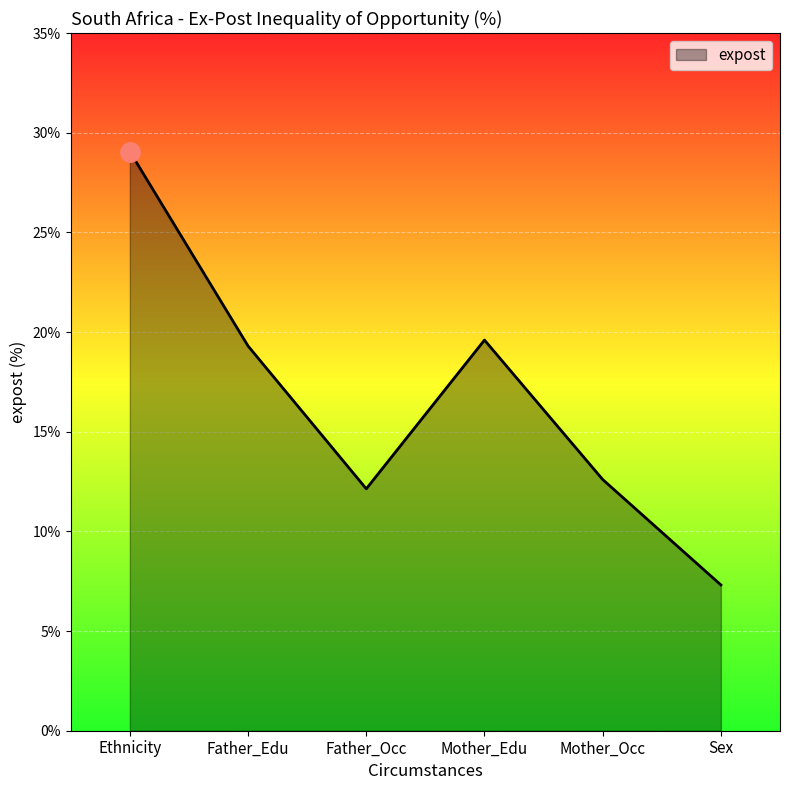

At which category does the data reach its first local valley?

Father_Occ